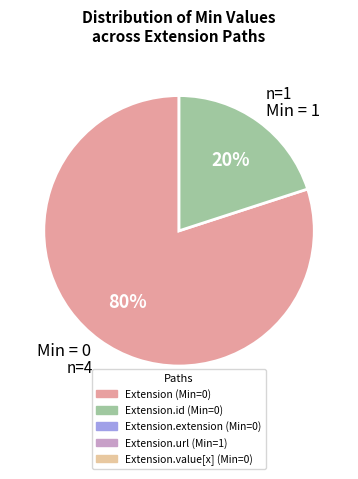

True or false: Min = 1 accounts for 20% of the total.

True